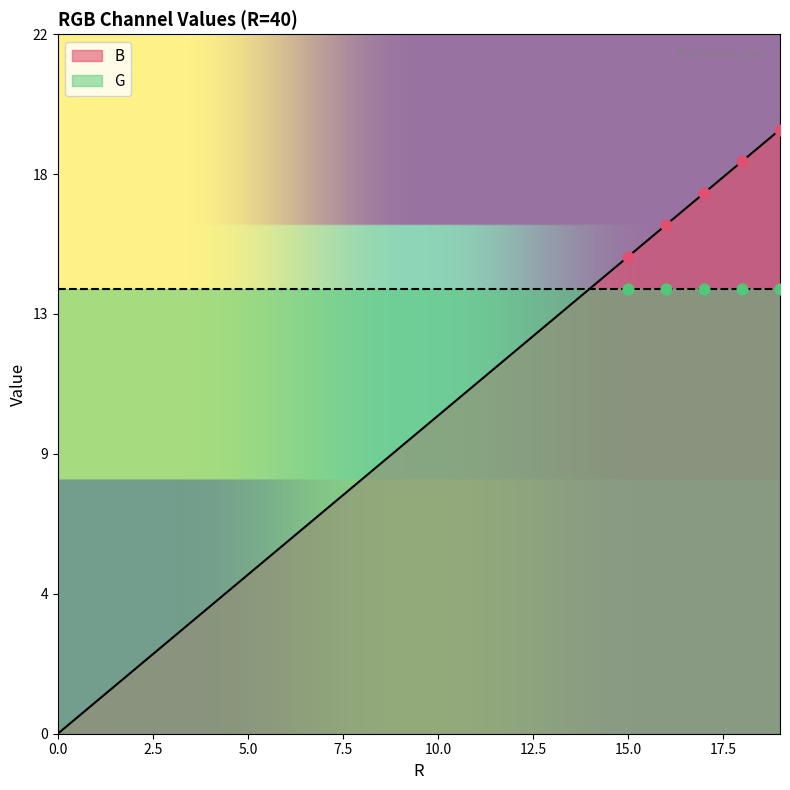

Between 7 and 2, which is larger?

7